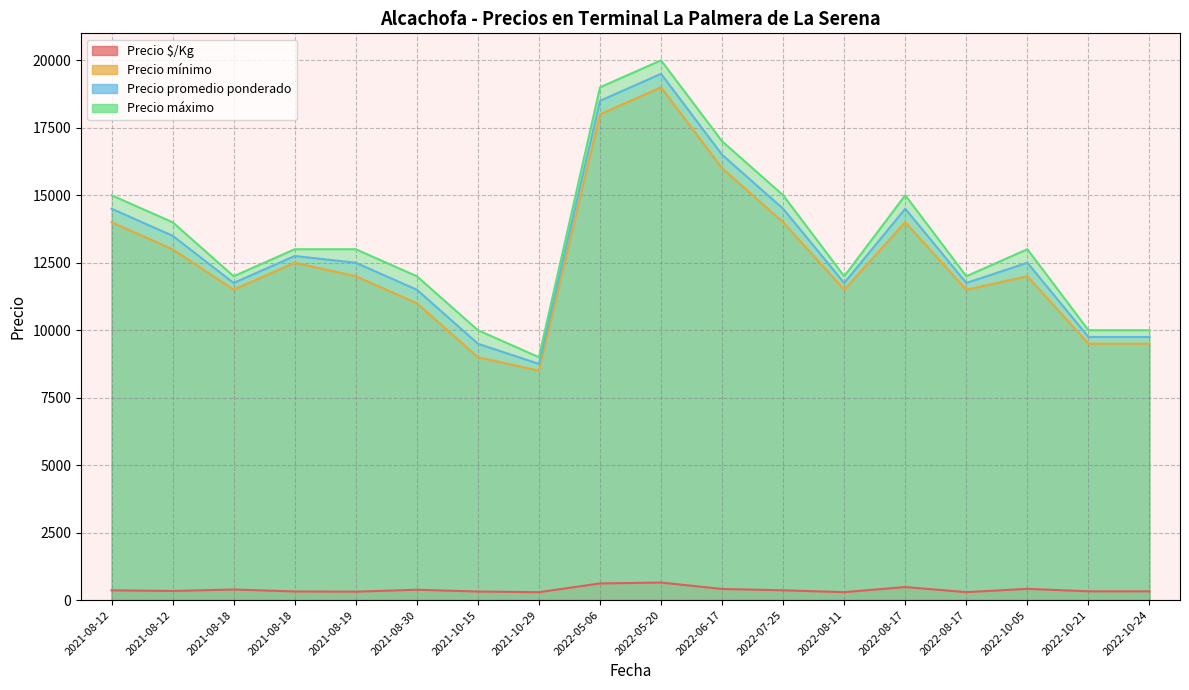

Is it true that Precio $/Kg equals 124 at 2022-08-17?

False